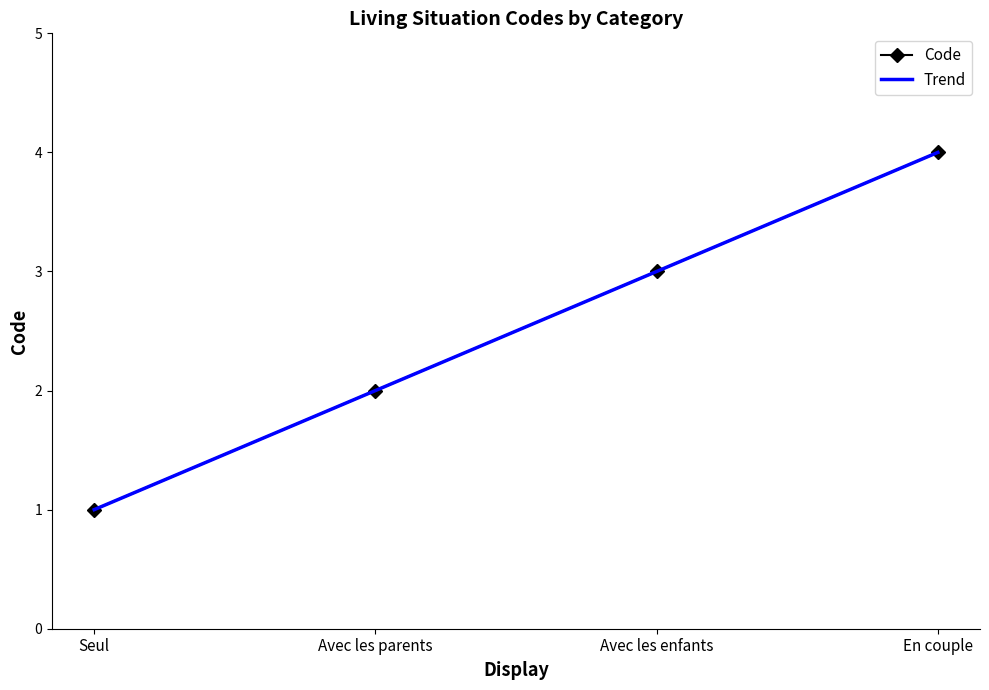

Does the chart have visible grid lines?

No